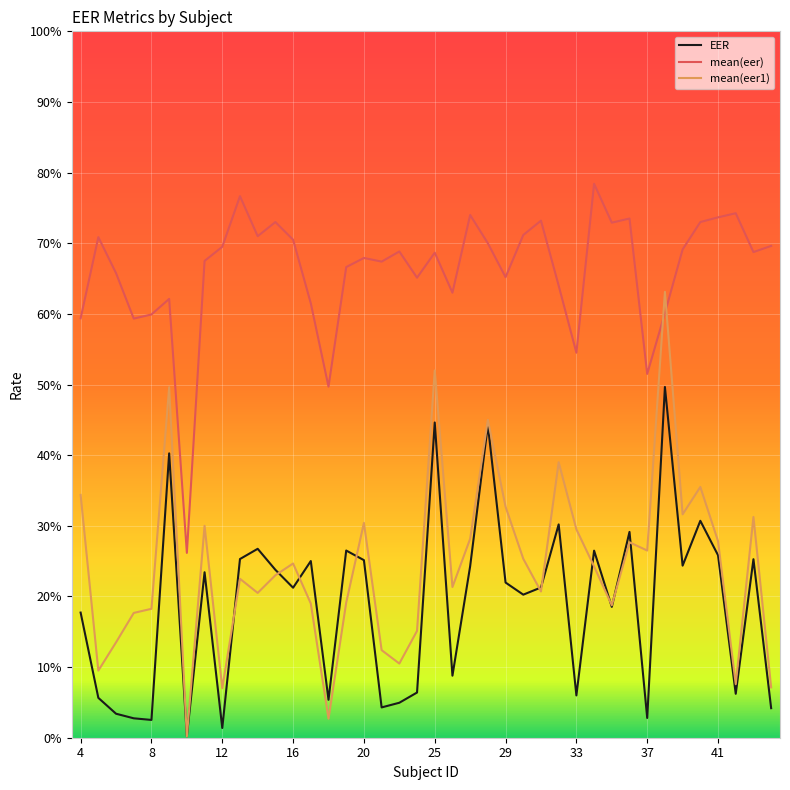

Which series has the largest total across all categories?

mean(eer)